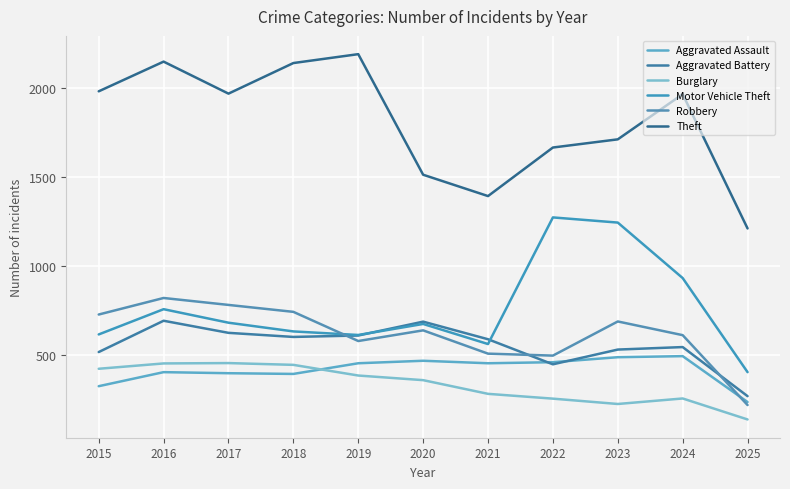

Does the chart display data point markers on the line(s)?

No